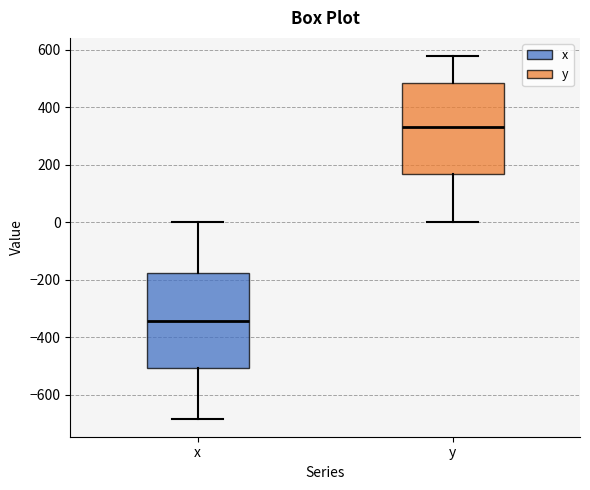

Reading left to right, transcribe this box plot: for each box, give where its median line is, the range the box spans, and where its two whiskers end, as read against the y-axis. The values are not printed on the chart, so give them approximately, as read against the axis.

x: median -340, box -500 to -180, whiskers -680 to 0
y: median 340, box 160 to 480, whiskers 0 to 580